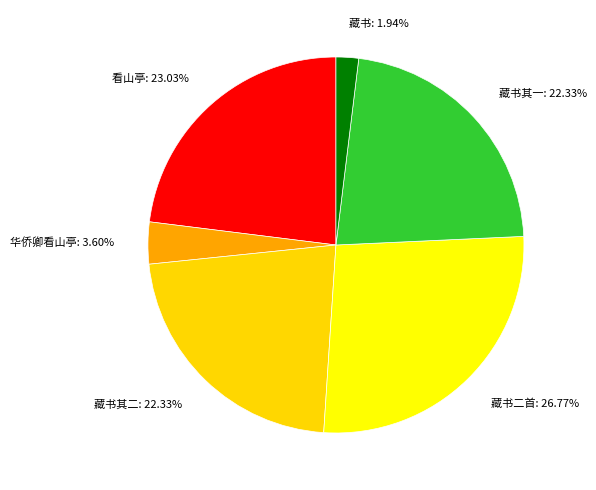

Combined, do 华侨卿看山亭 and 藏书 account for over 50%?

No